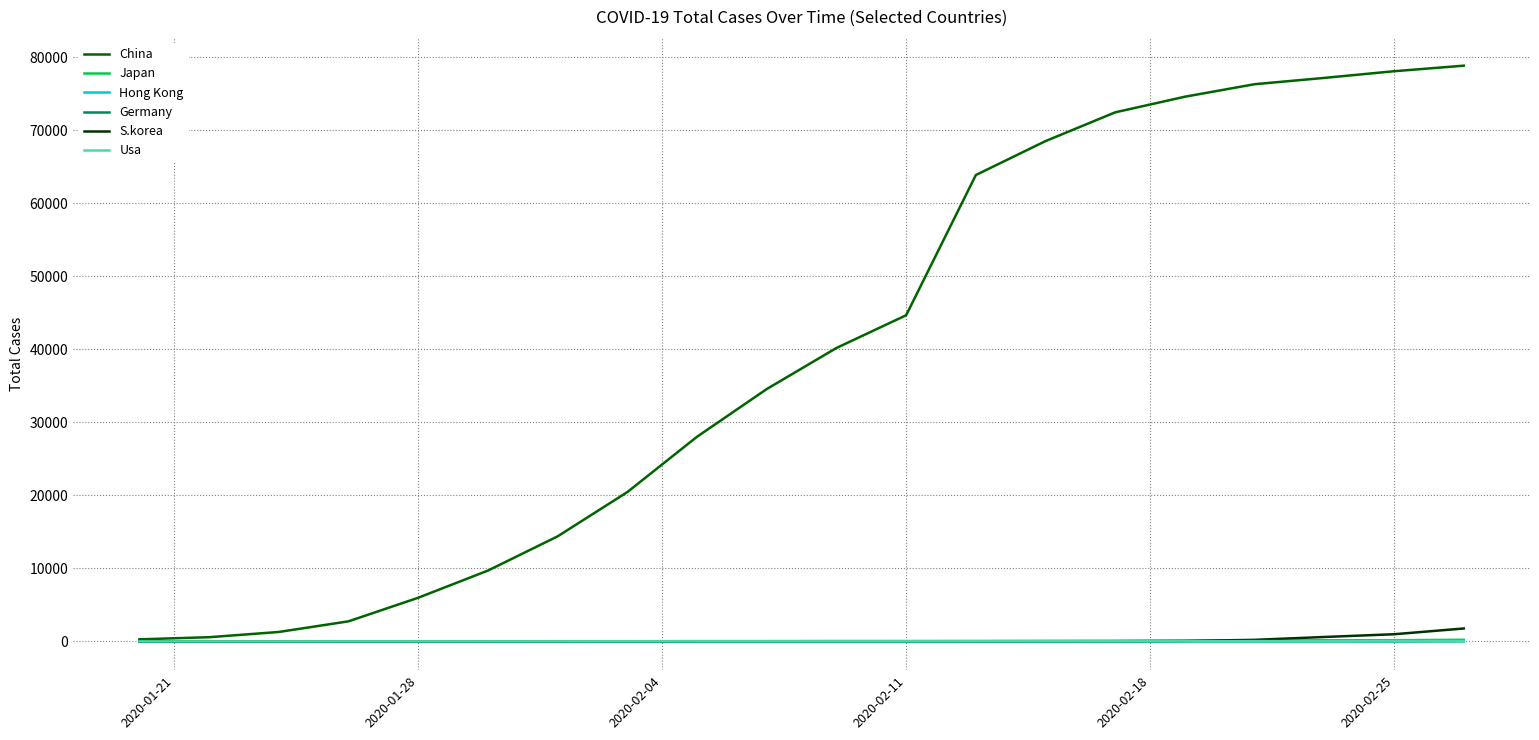

What is the difference between the second highest and second lowest values in the Usa series?

56